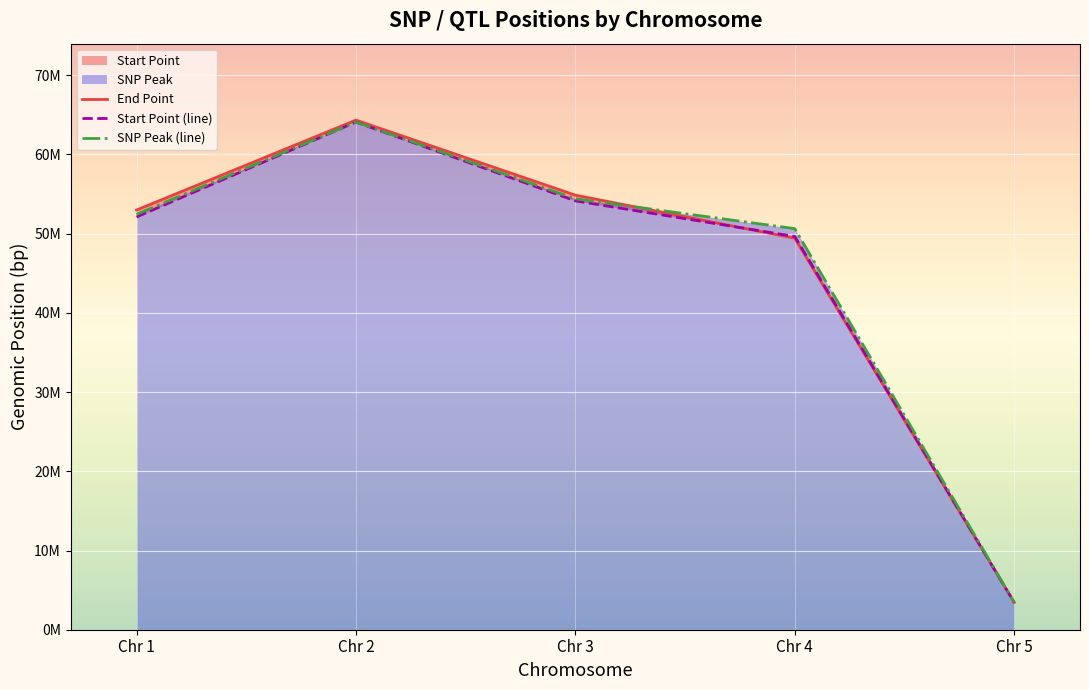

What is the sum of all Start Point (line) values?

223428369.2